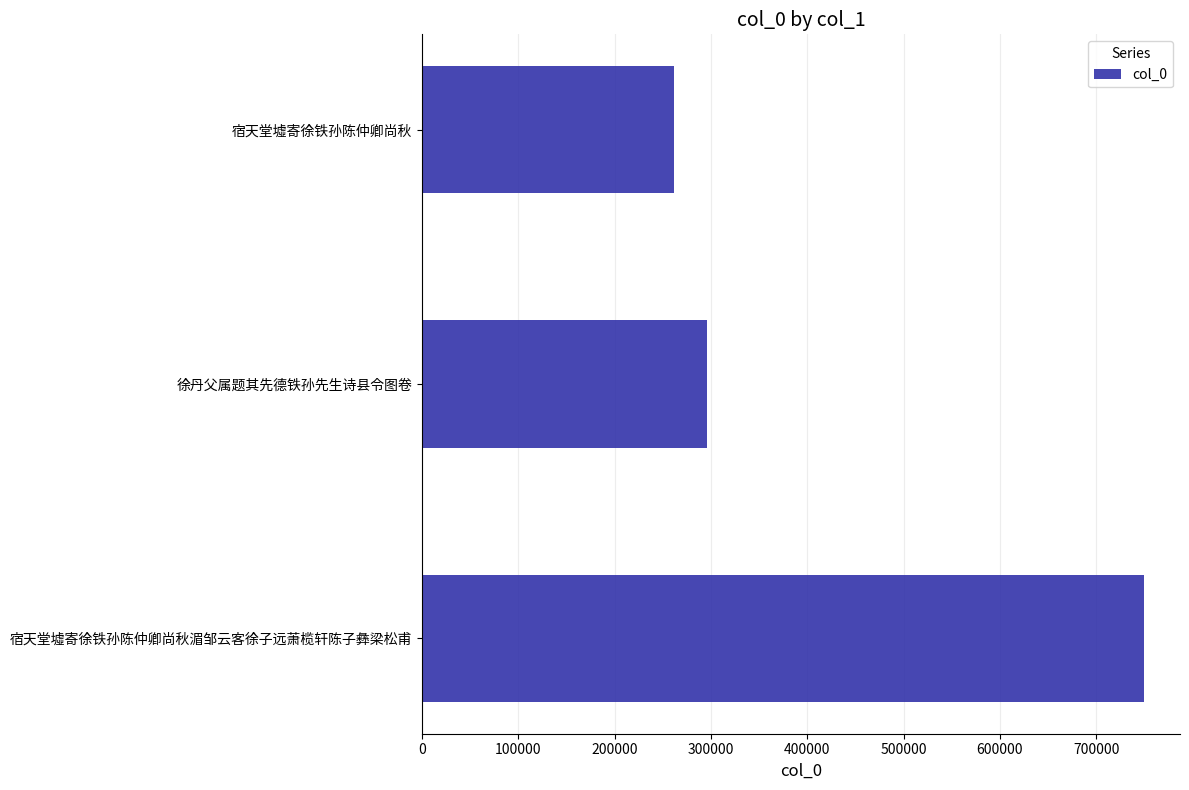

Rank the categories by value from lowest to highest.

宿天堂墟寄徐铁孙陈仲卿尚秋, 徐丹父属题其先德铁孙先生诗县令图卷, 宿天堂墟寄徐铁孙陈仲卿尚秋湄邹云客徐子远萧榄轩陈子彝梁松甫